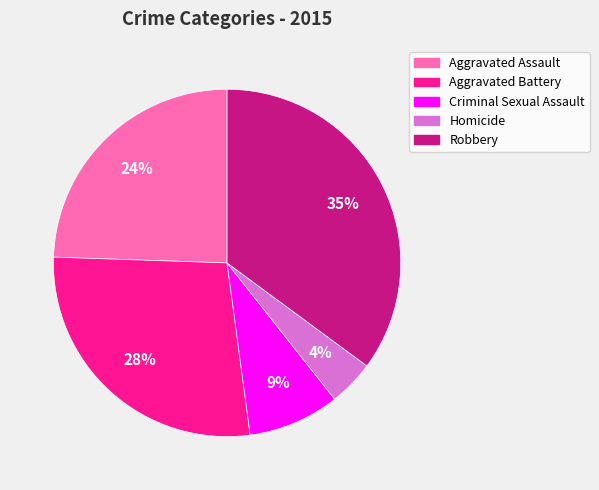

To the nearest percent, what portion does Aggravated Battery represent?

28%